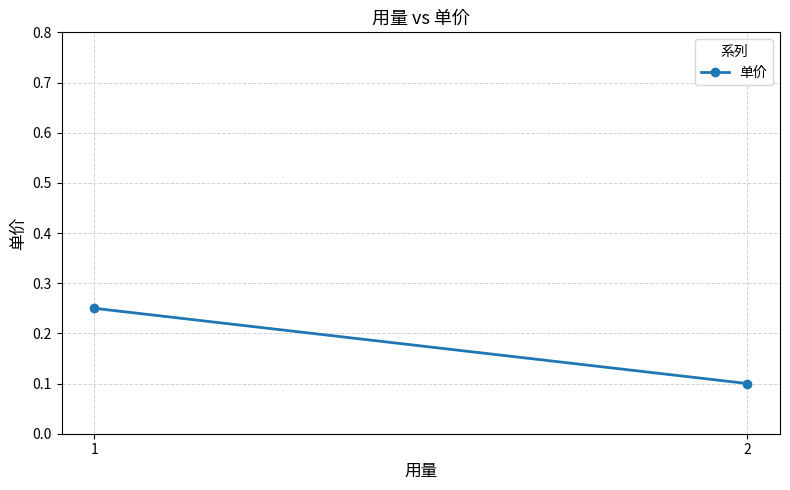

Reading left to right, extract all data points from this chart.

1=0.2	2=0.1